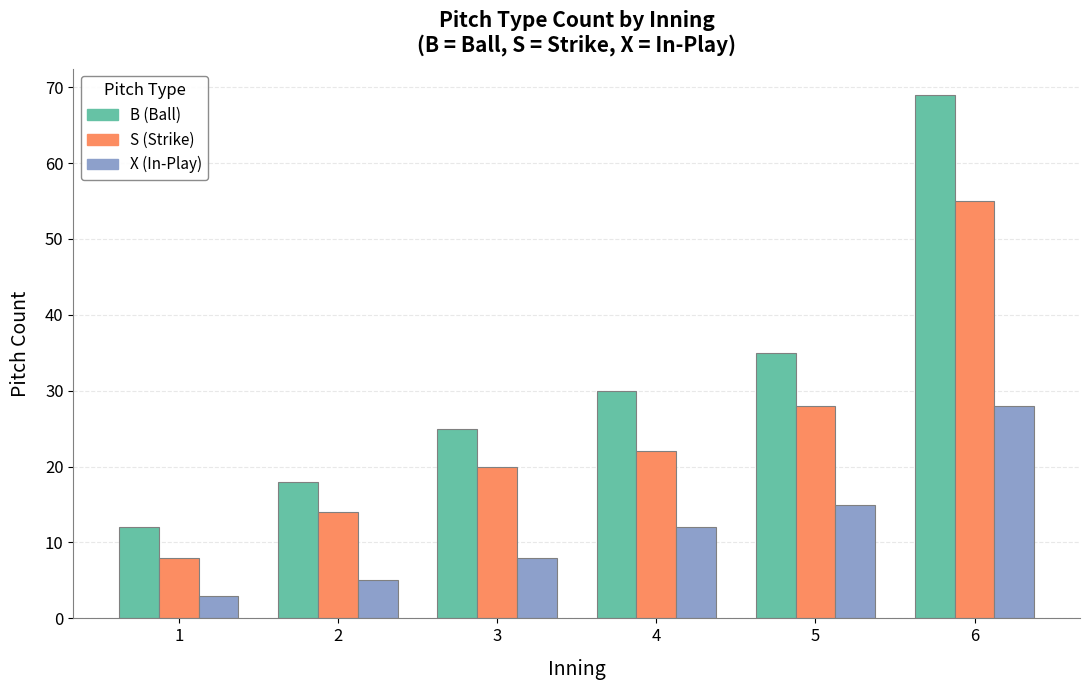

How many bars are there in total?

18